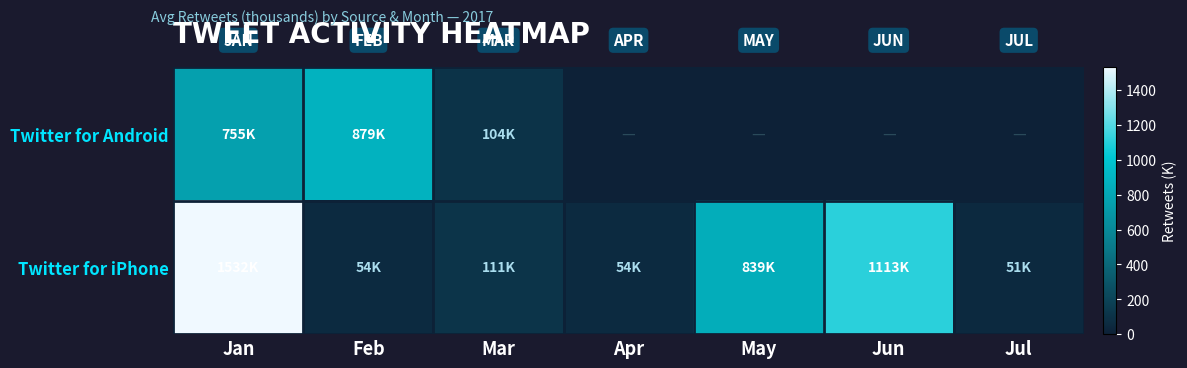

What is the spread (max minus min) of values at Mar?

6.3